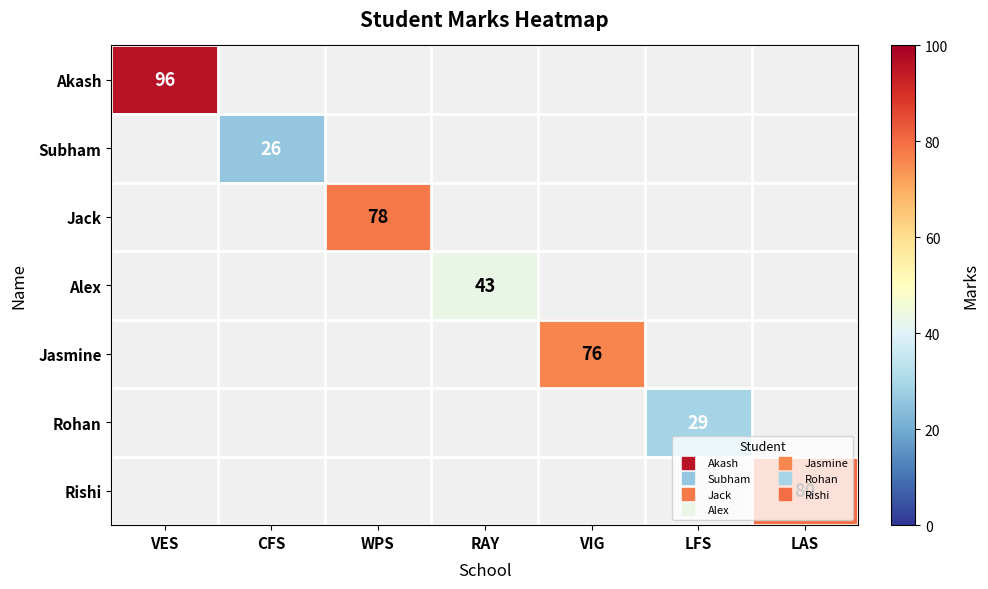

What is the minimum value shown in the chart?

26.0